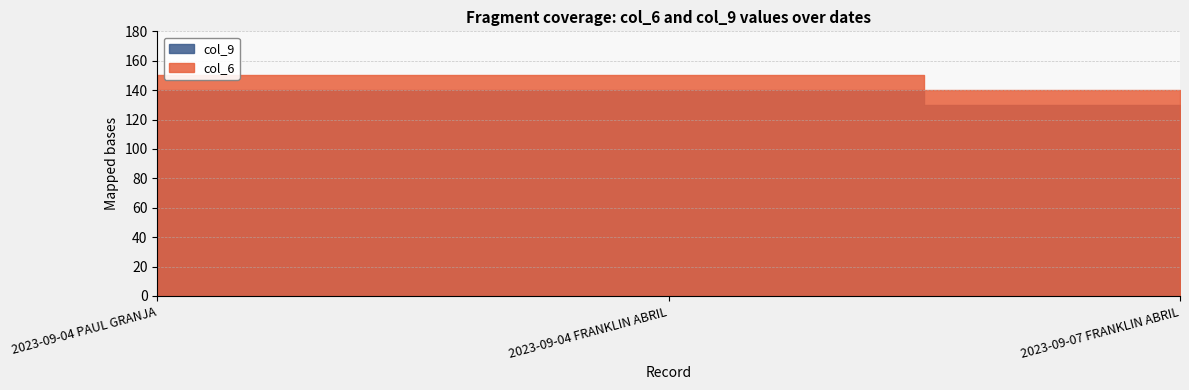

Is it true that col_9 equals 227 at 2023-09-07 FRANKLIN ABRIL?

False